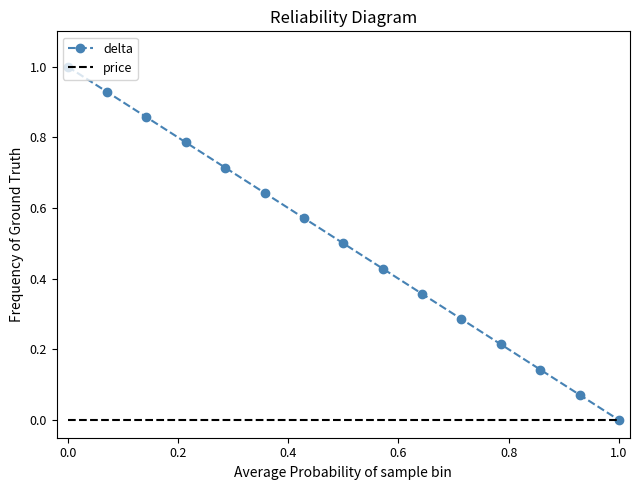

Rank the series by their average value, from highest to lowest.

delta, price